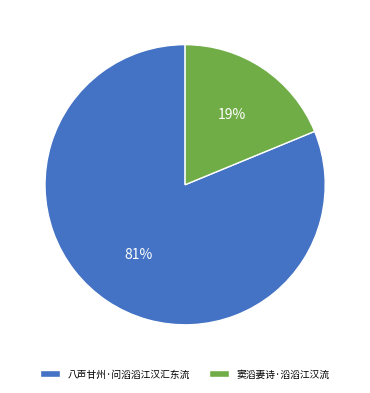

To the nearest percent, what portion does 窦滔妻诗·滔滔江汉流 represent?

19%